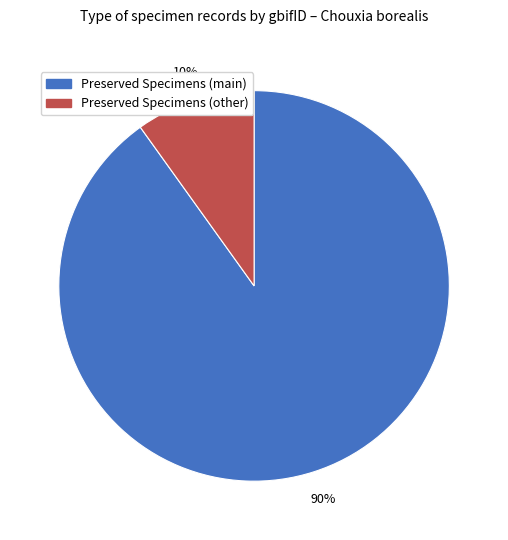

To the nearest percent, what is the average slice percentage?

50%